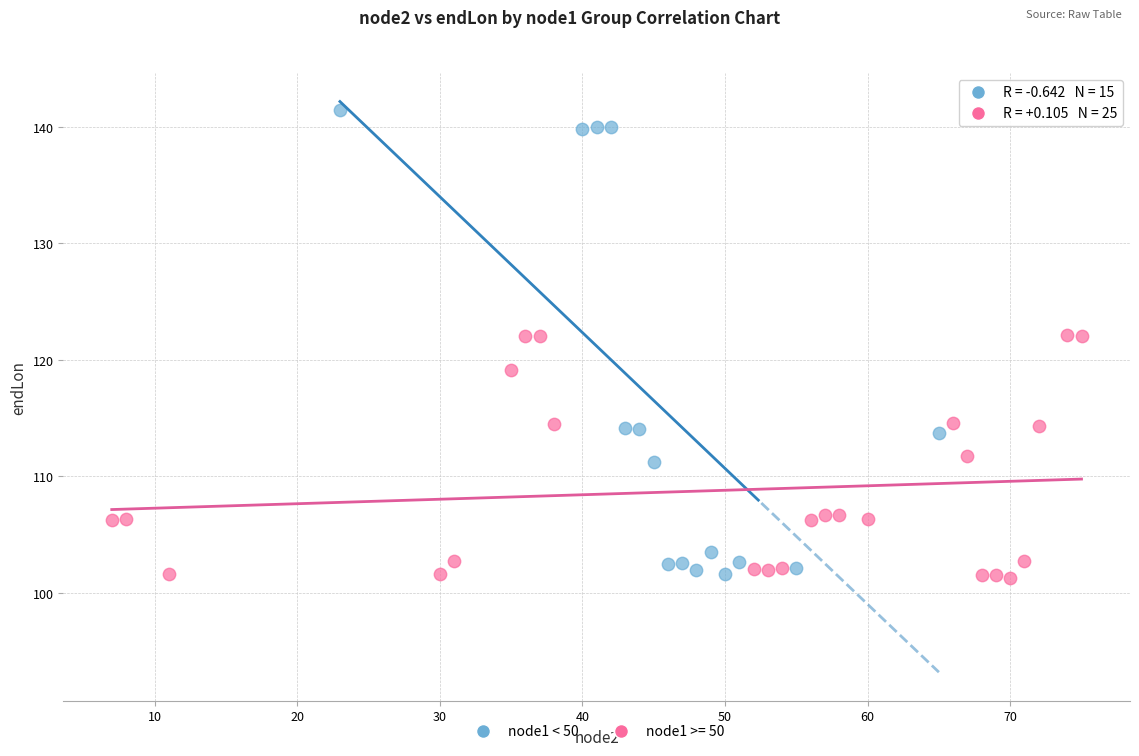

Which series reaches the maximum Y coordinate?

node1 < 50